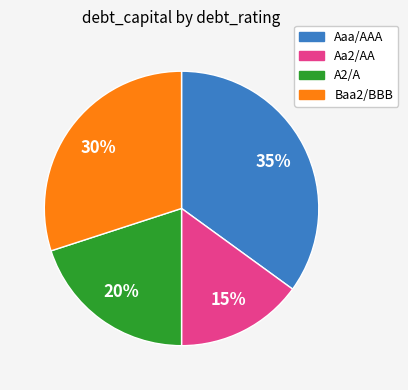

Combined, do Aa2/AA and A2/A account for over 50%?

No